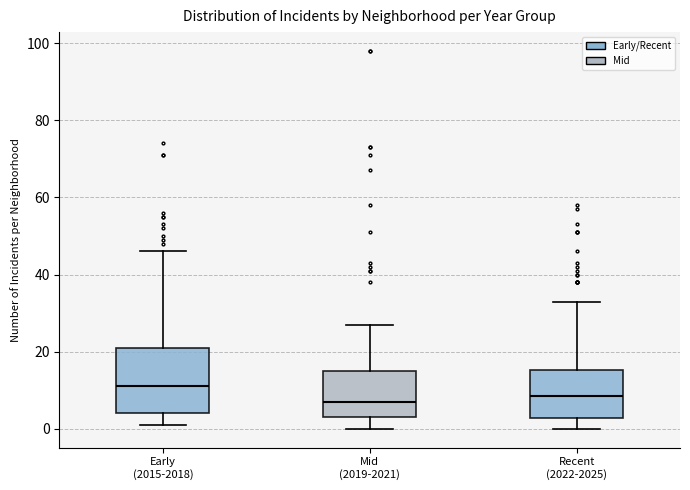

Reading left to right, transcribe this box plot: for each box, give where its median line is, the range the box spans, and where its two whiskers end, as read against the y-axis. The values are not printed on the chart, so give them approximately, as read against the axis.

Early (2015-2018): median 12, box 4 to 22, whiskers 2 to 46
Mid (2019-2021): median 8, box 4 to 16, whiskers 0 to 28
Recent (2022-2025): median 8, box 2 to 16, whiskers 0 to 34